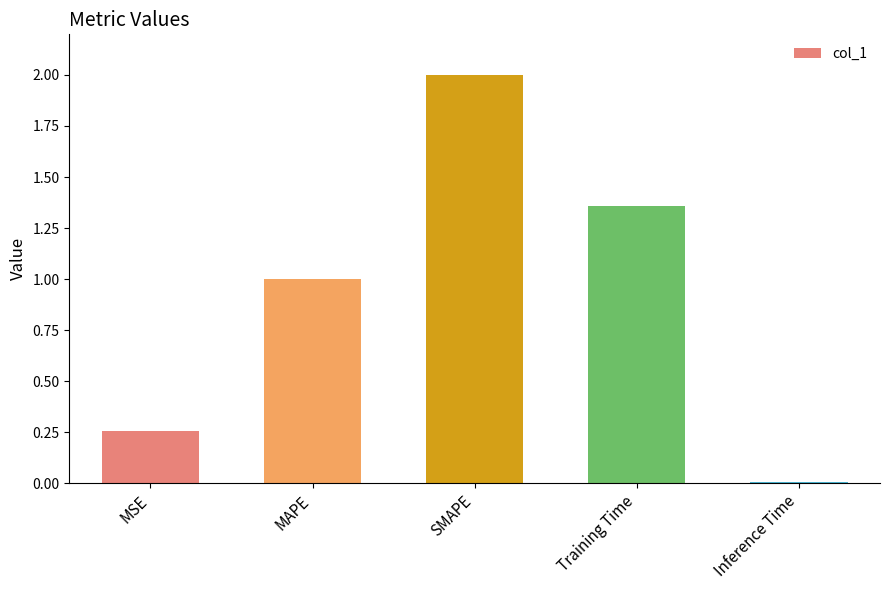

Rank the categories by value from lowest to highest.

Inference Time, MSE, MAPE, Training Time, SMAPE